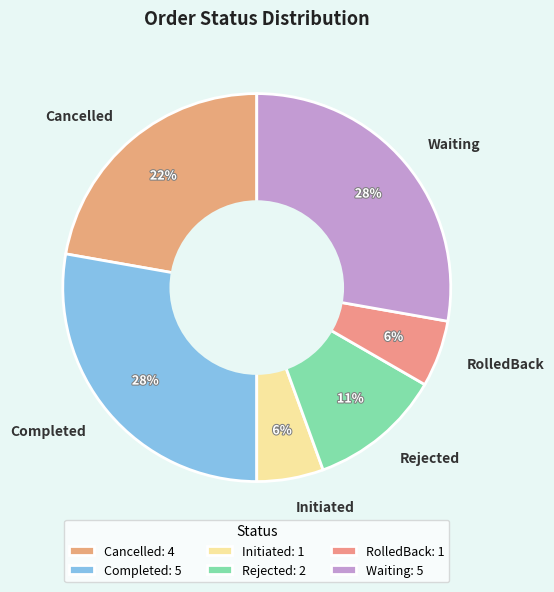

How many slices are in this pie chart?

6